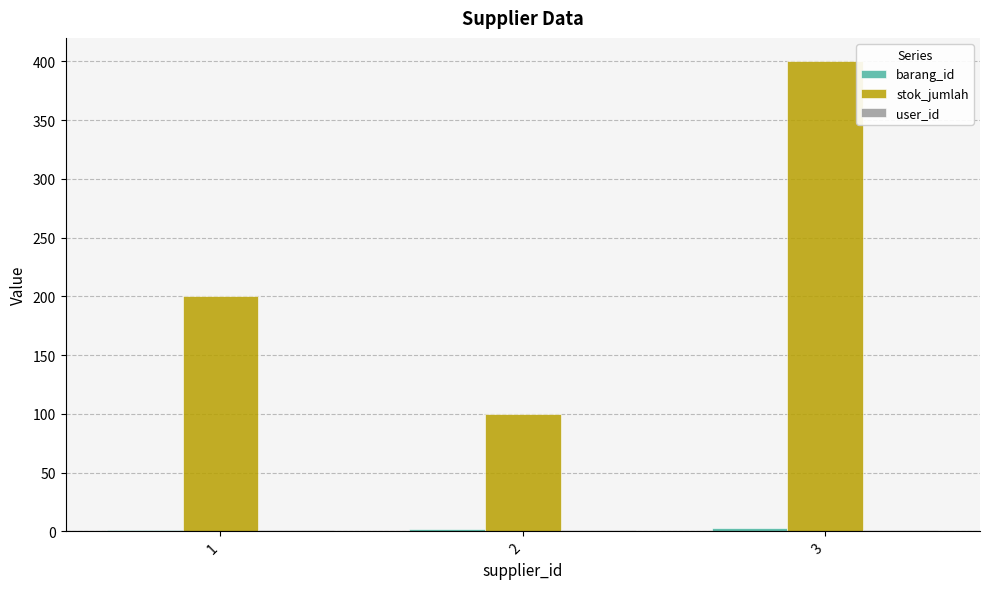

The value of stok_jumlah at 2 is 137. True or false?

False